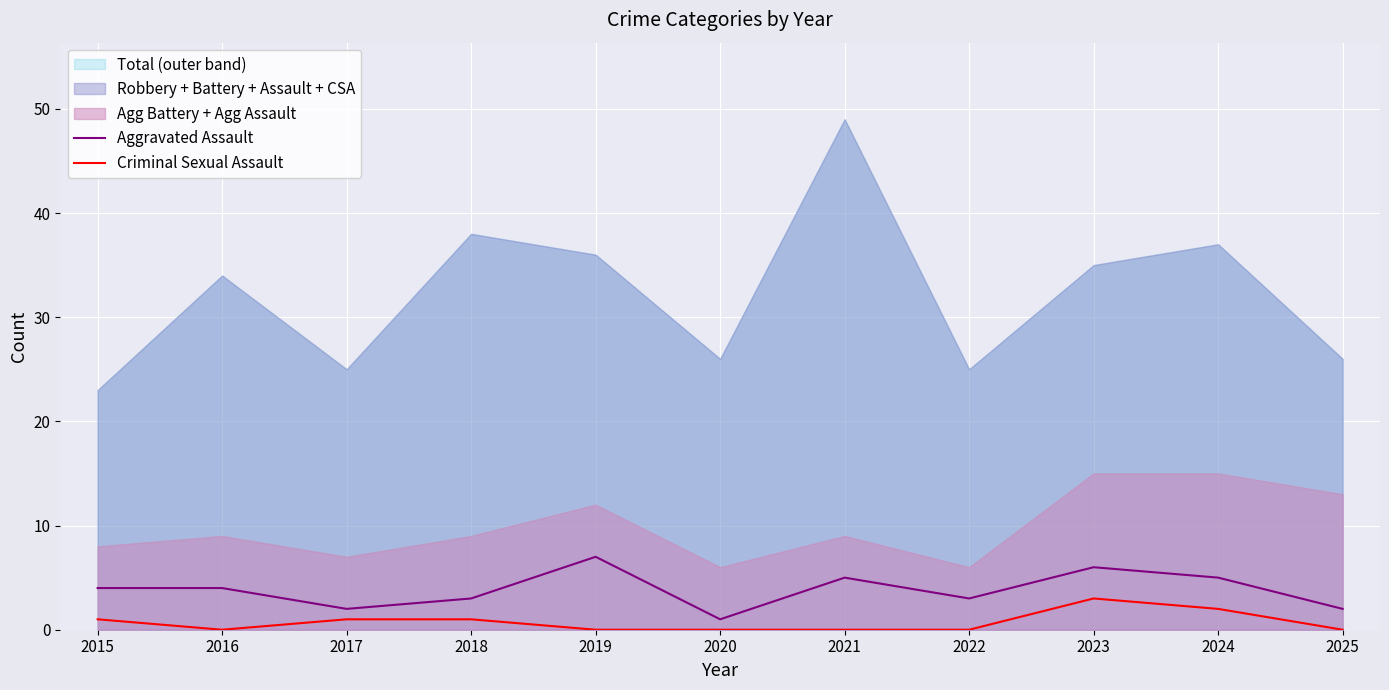

At which category does Criminal Sexual Assault reach its first local peak?

2023